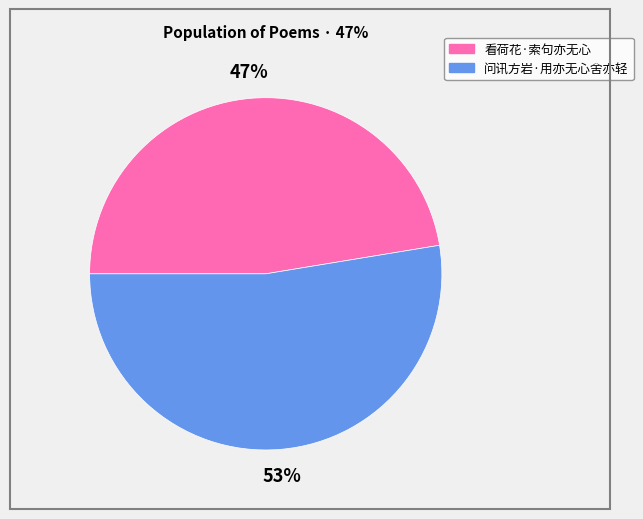

Is it true that 看荷花·索句亦无心 is 47% of the pie?

True